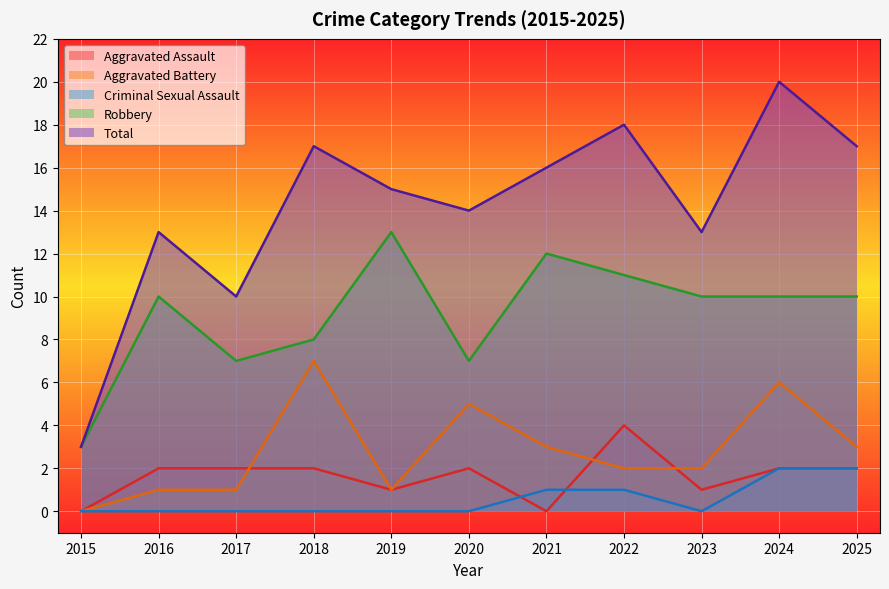

Which series changed the most between 2017 and 2025?

Total